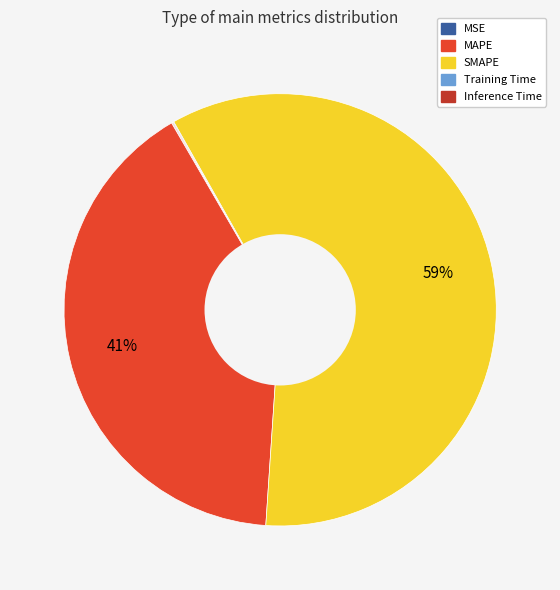

Is SMAPE the majority of the pie?

Yes